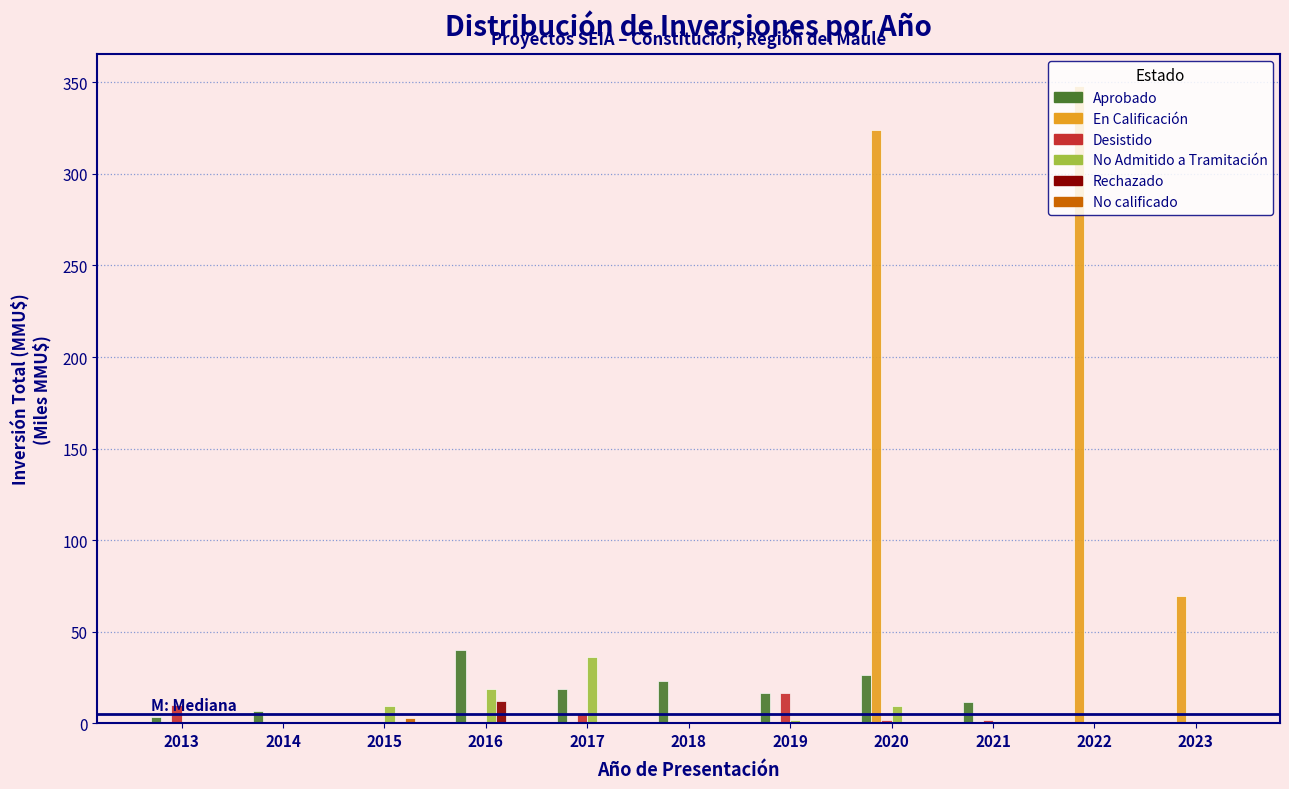

What is the maximum value shown in the chart?

348.0